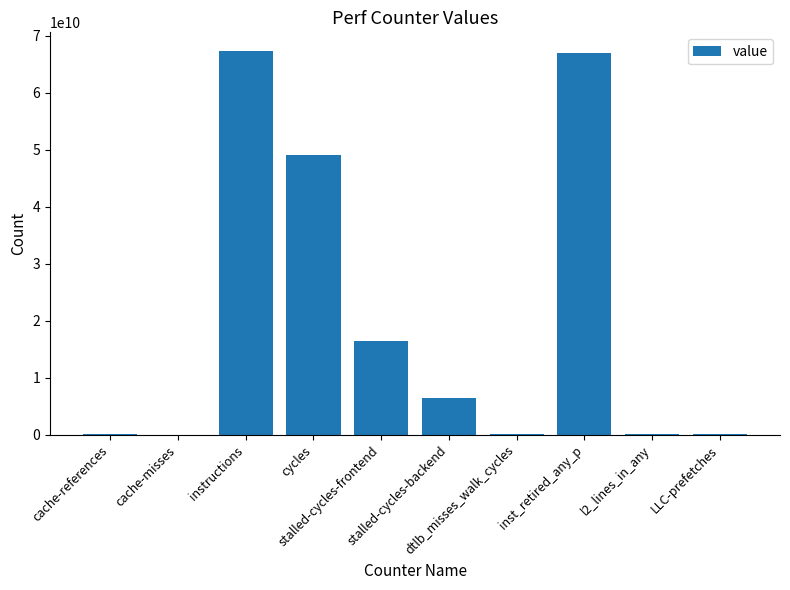

What is the greatest value displayed?

67226369980